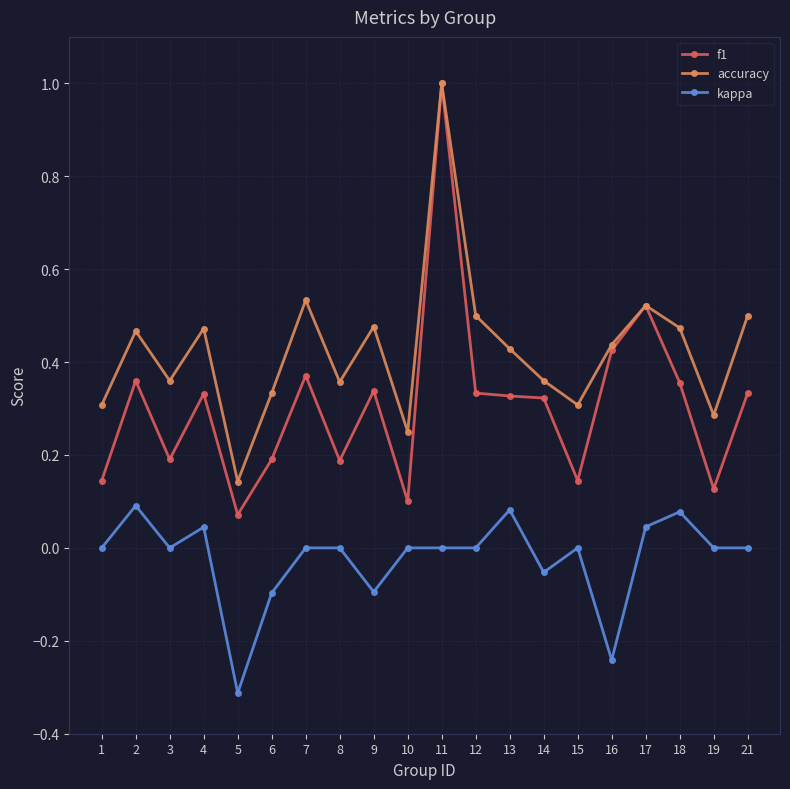

True or false: kappa has a value of 0.0 at 12.

True